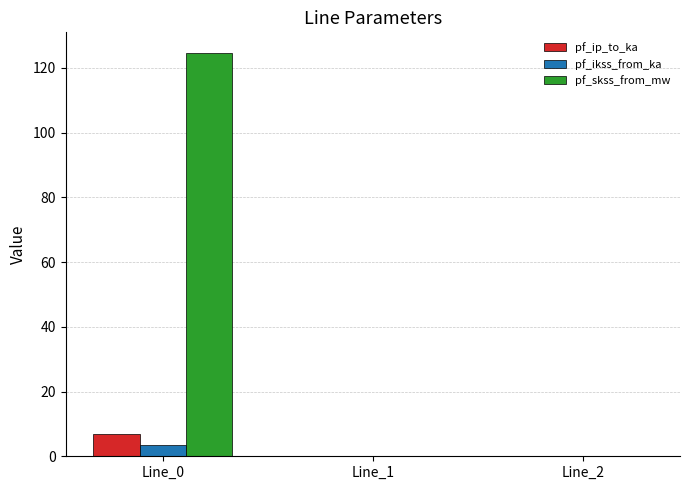

Which series has the largest total across all categories?

pf_skss_from_mw